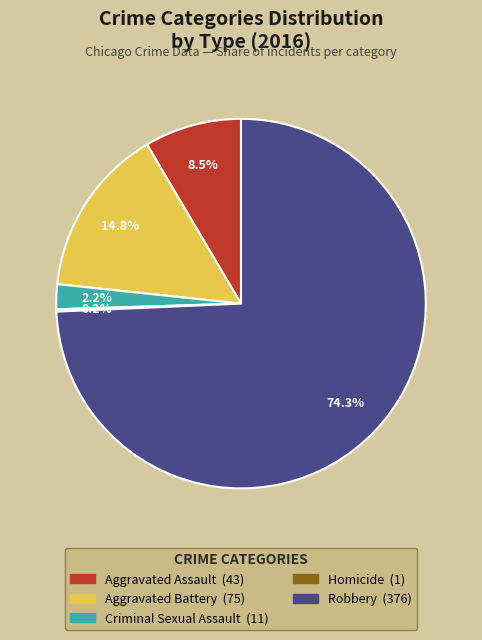

To the nearest percent, what is the average slice percentage?

20%